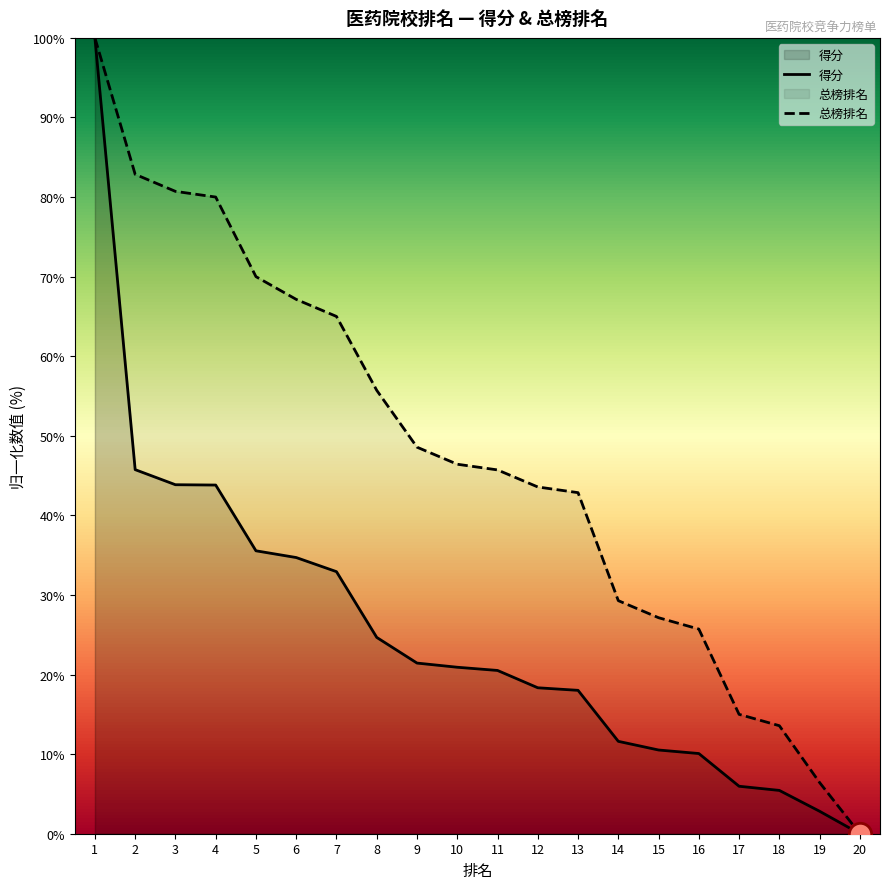

At how many categories does at least one series exceed 20?

16